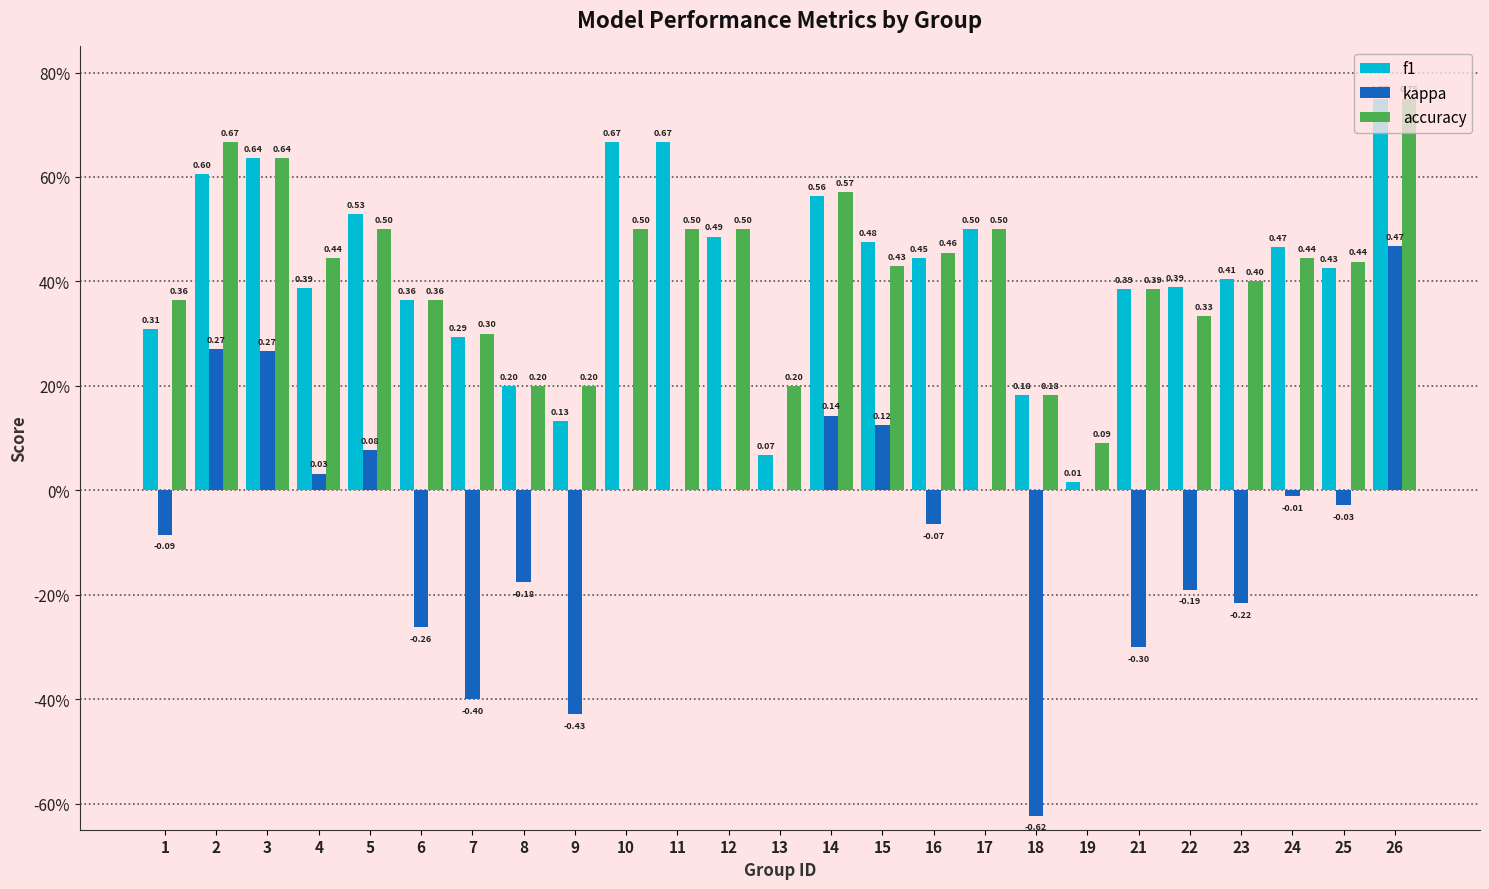

What are all the series names shown in the legend?

f1, kappa, accuracy